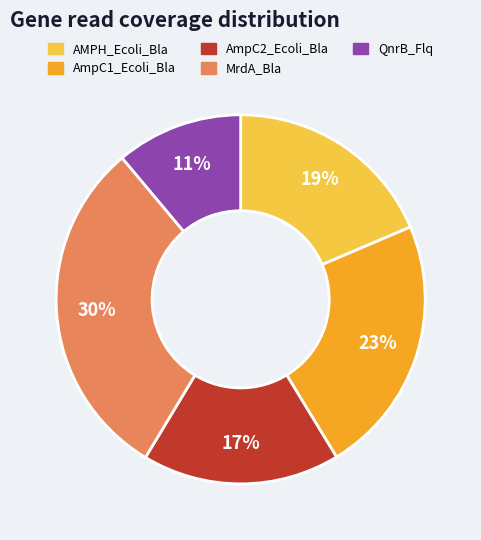

How many segments does this pie chart have?

5